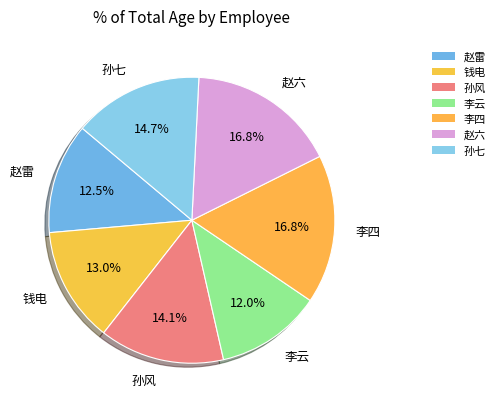

Does any single category account for the majority?

No